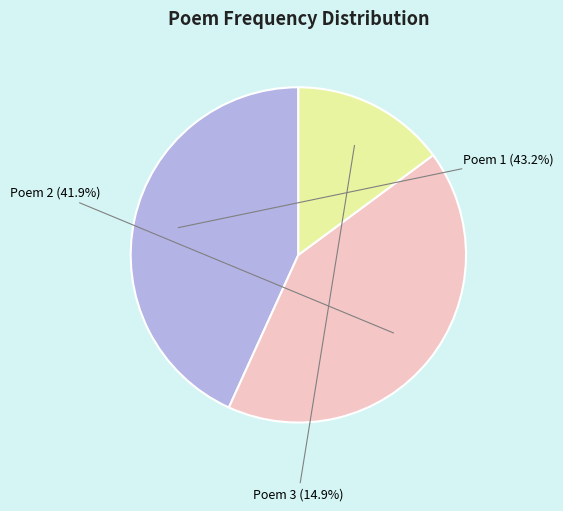

Is there any slice that represents more than half of the pie?

No